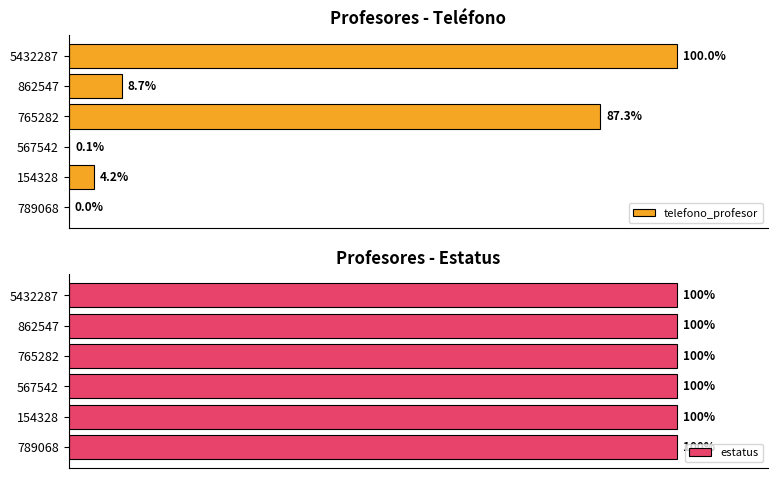

How many bars are there in total?

12